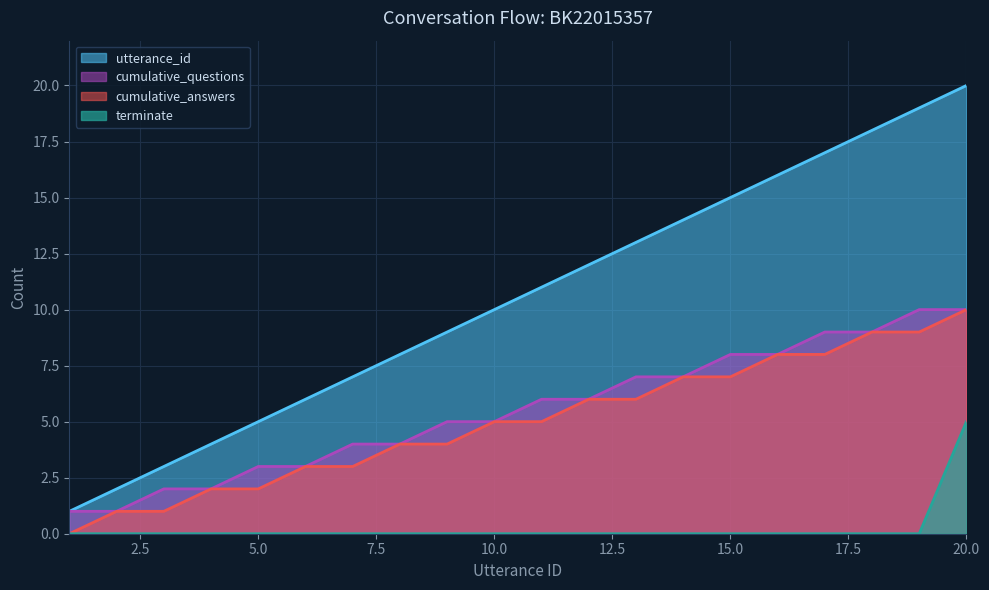

True or false: cumulative_answers and utterance_id intersect in this chart.

False